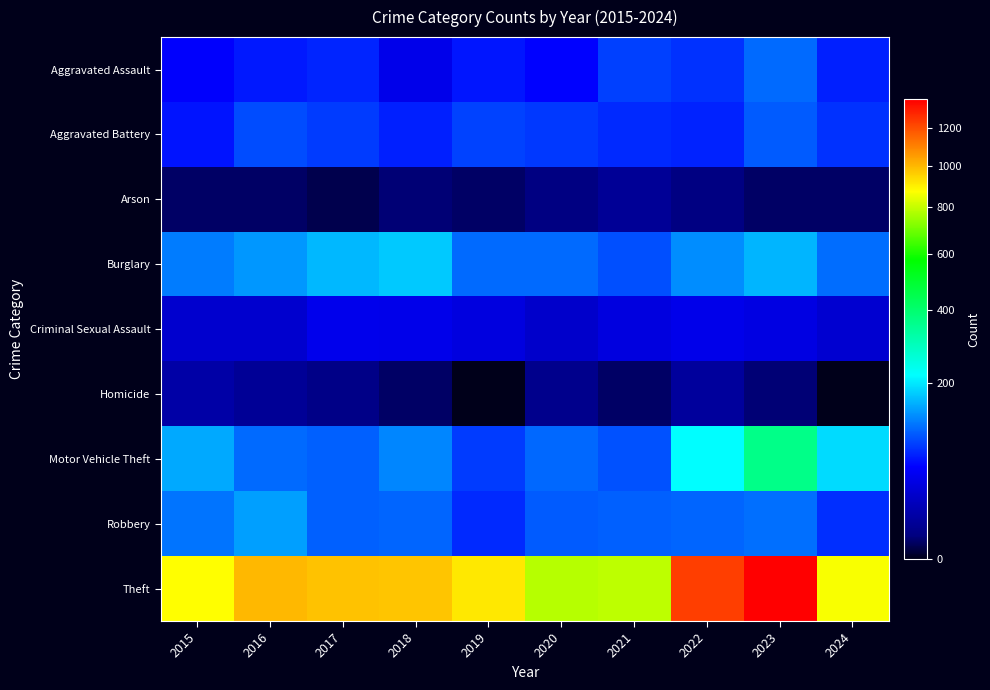

Count the number of data series in this chart.

9